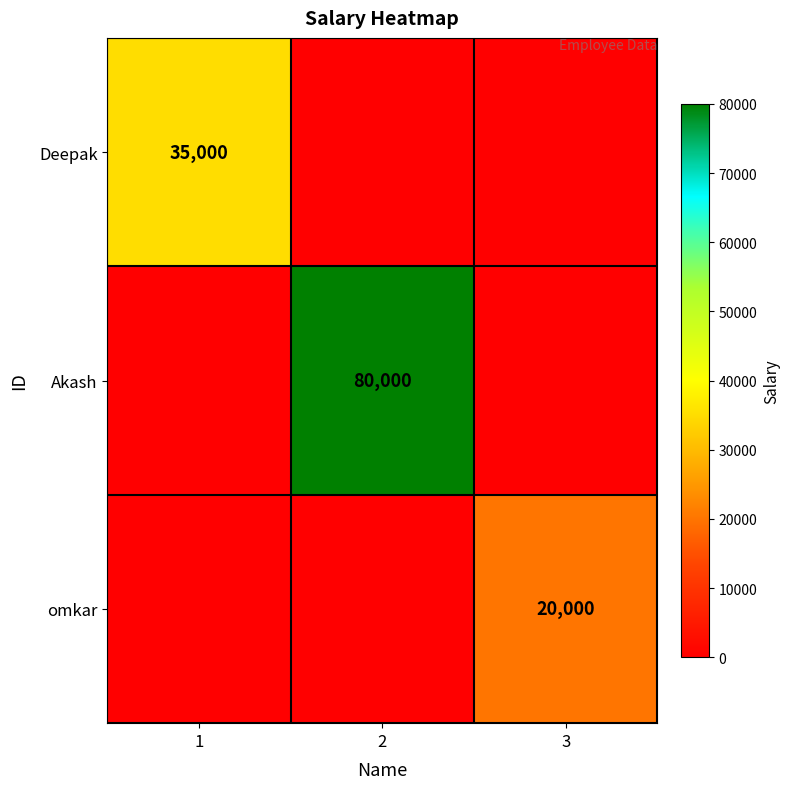

The value of Akash at 2 is 42265. True or false?

False